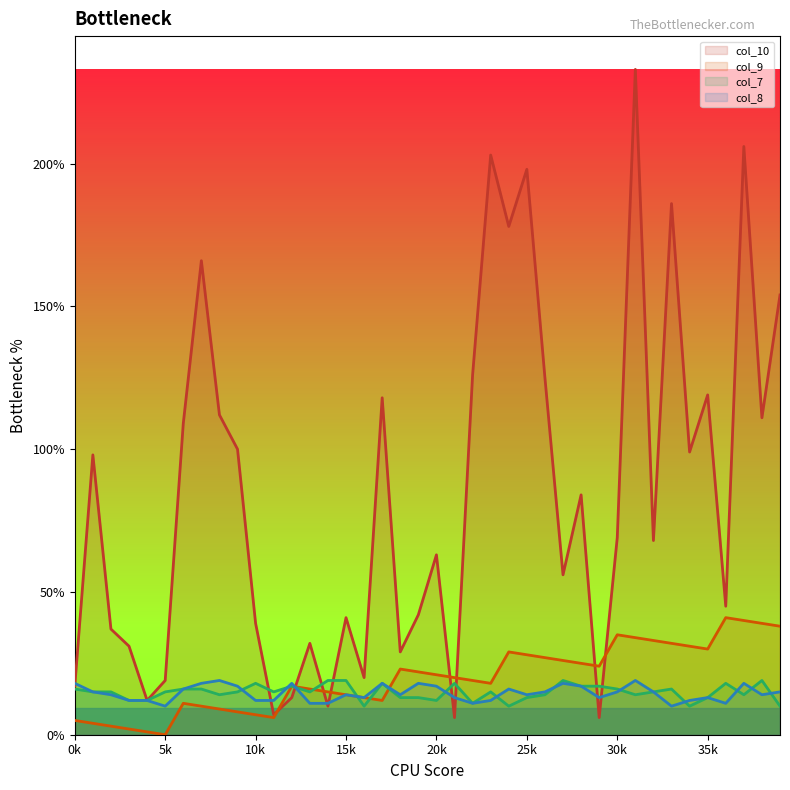

After their last crossing, which series has the higher values: col_9 or col_8?

col_9